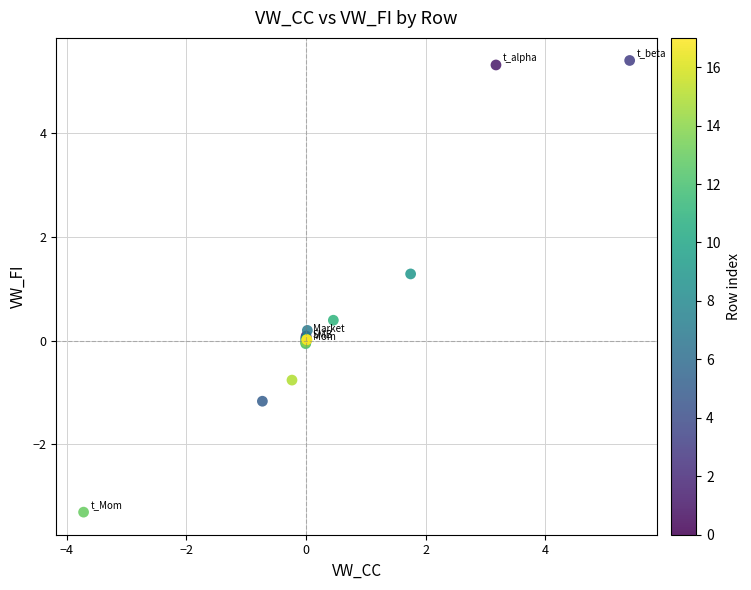

What Y value in the scatter plot is closest to 1?

1.3